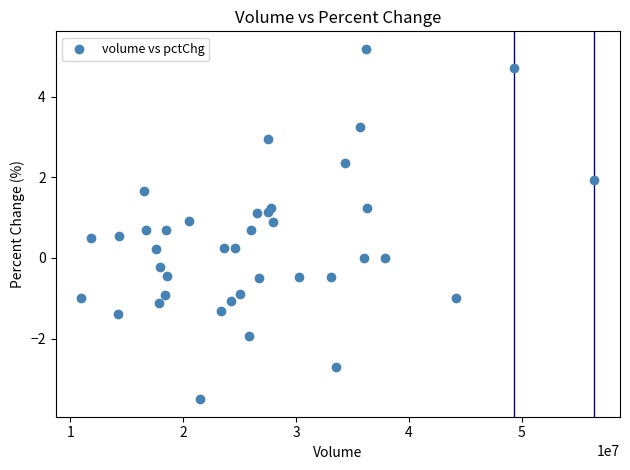

What is the range of Y values (max minus min)?

8.7